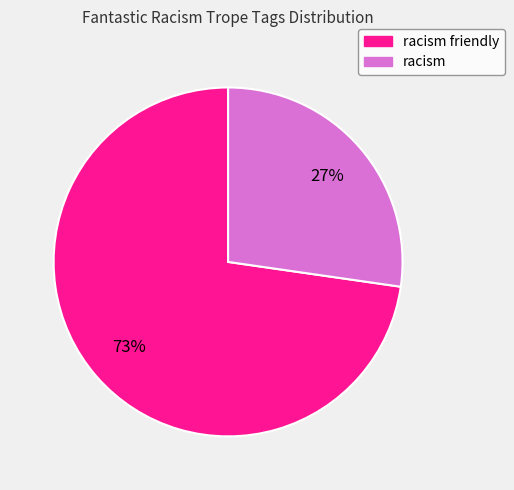

To the nearest percent, what is the average slice percentage?

50%